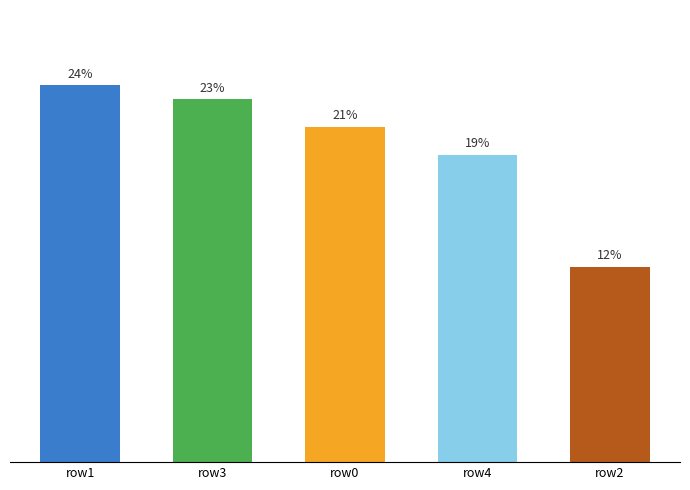

Are the bars horizontal?

No